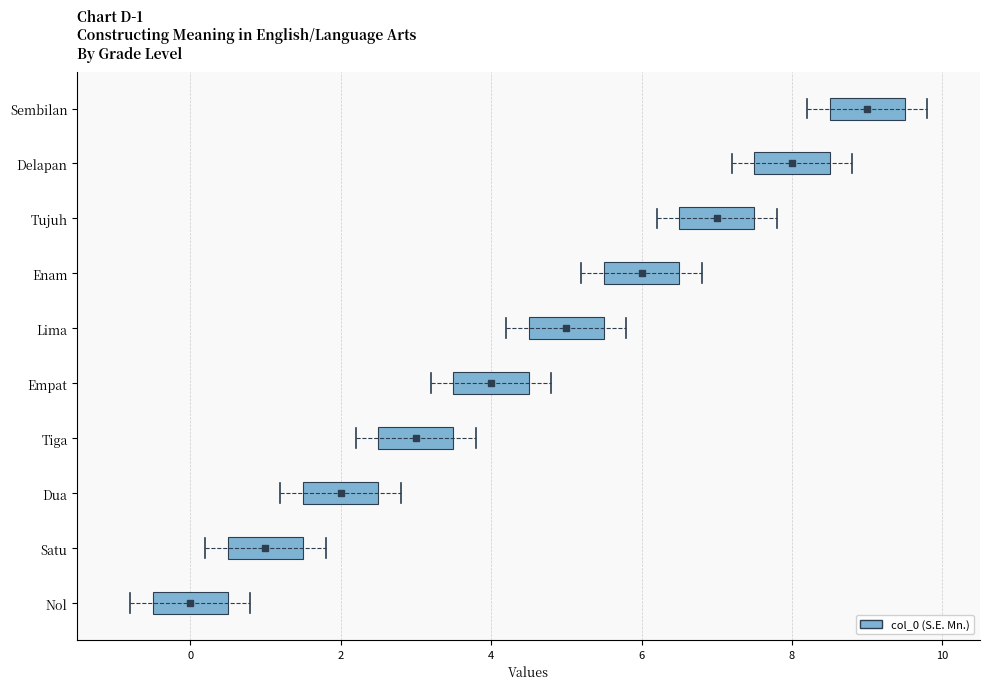

Are the bars grouped side by side (vs. stacked)?

No